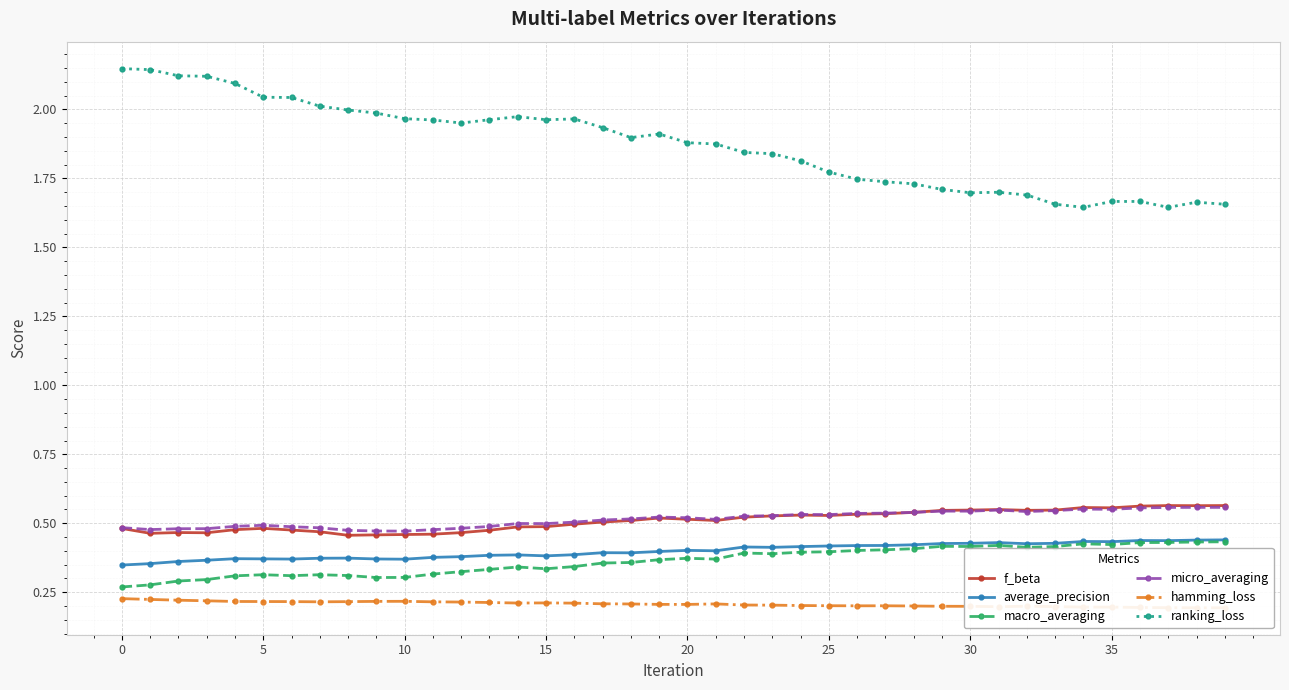

At how many categories does at least one series exceed 1?

40